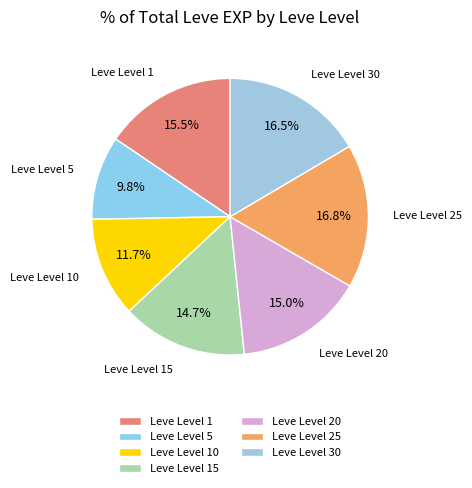

Between Leve Level 5 and Leve Level 30, which is larger?

Leve Level 30